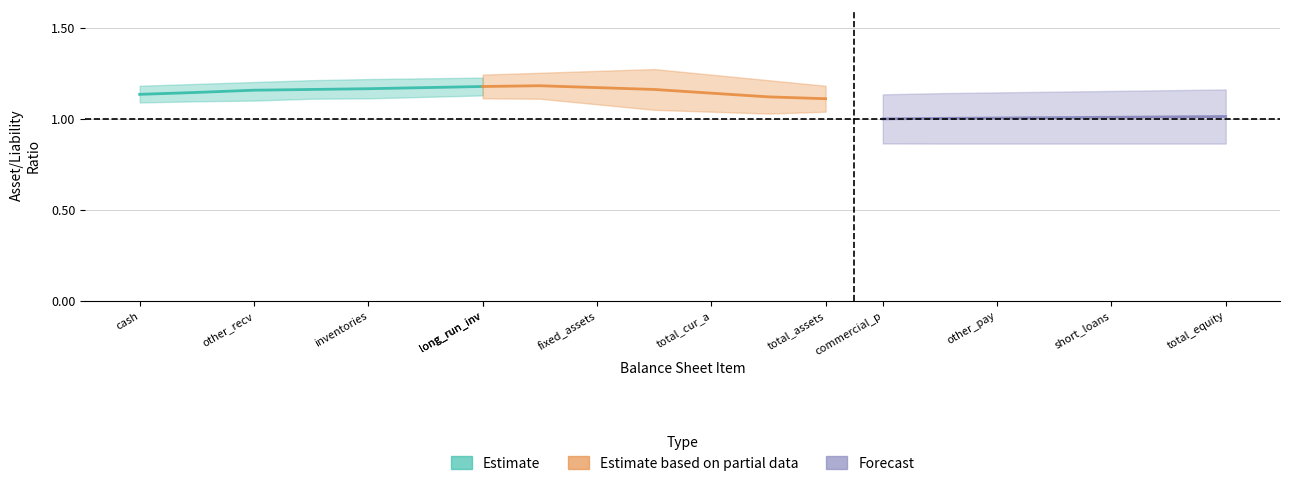

How many lines are shown in the chart?

3